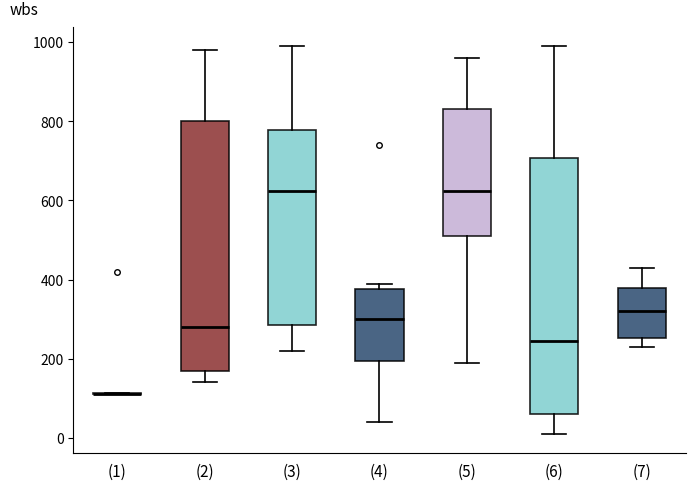

Reading left to right, transcribe this box plot: for each box, give where its median line is, the range the box spans, and where its two whiskers end, as read against the y-axis. The values are not printed on the chart, so give them approximately, as read against the axis.

(1): box collapsed to a line at 120, whiskers 120 to 120
(2): median 280, box 160 to 800, whiskers 140 to 980
(3): median 620, box 280 to 780, whiskers 220 to 1000
(4): median 300, box 200 to 380, whiskers 40 to 400
(5): median 620, box 520 to 840, whiskers 200 to 960
(6): median 240, box 60 to 700, whiskers 20 to 1000
(7): median 320, box 260 to 380, whiskers 240 to 440